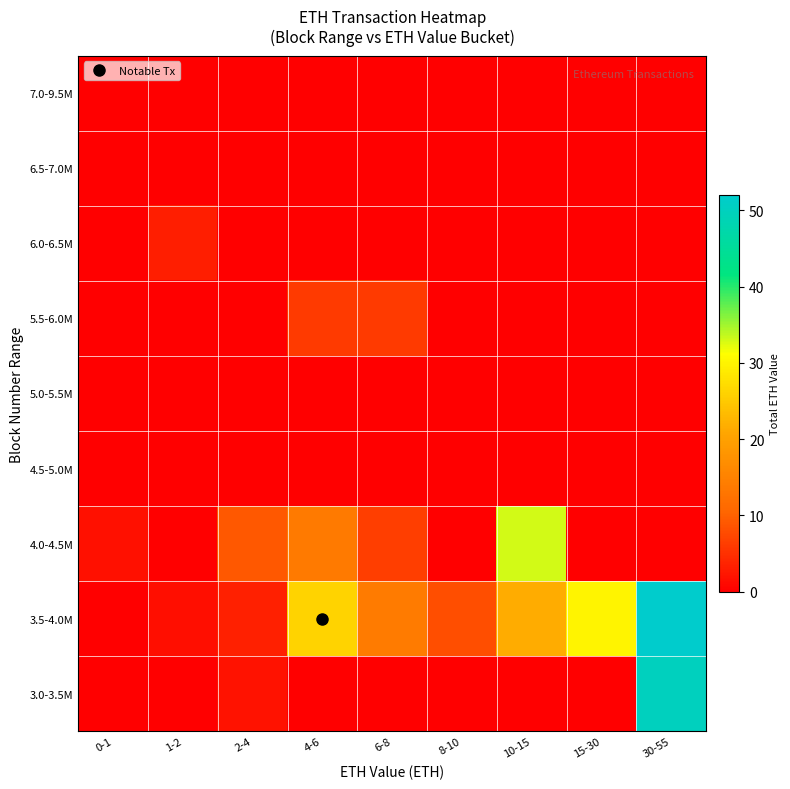

What is the total value across all series at 8-10?

8.1